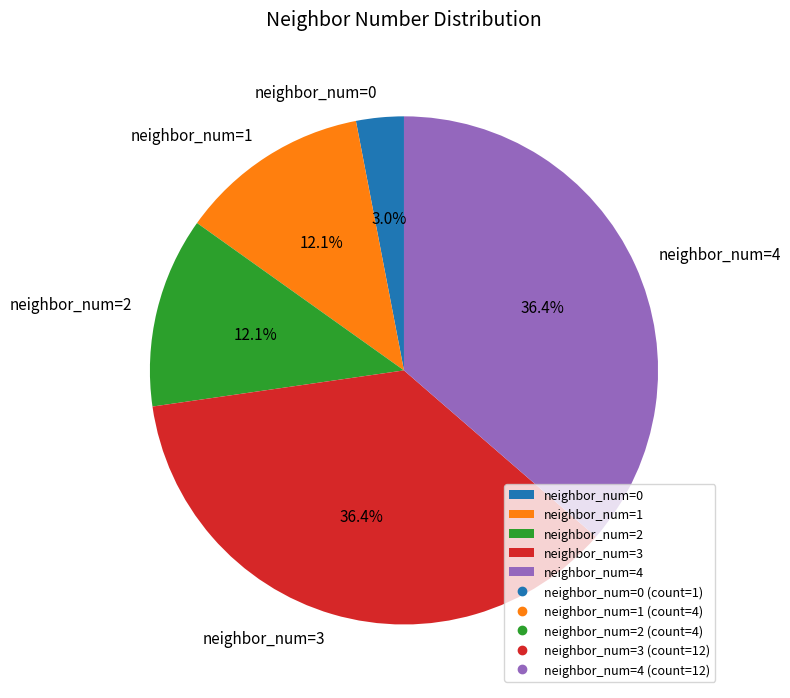

Which category has the smallest portion of the pie?

neighbor_num=0